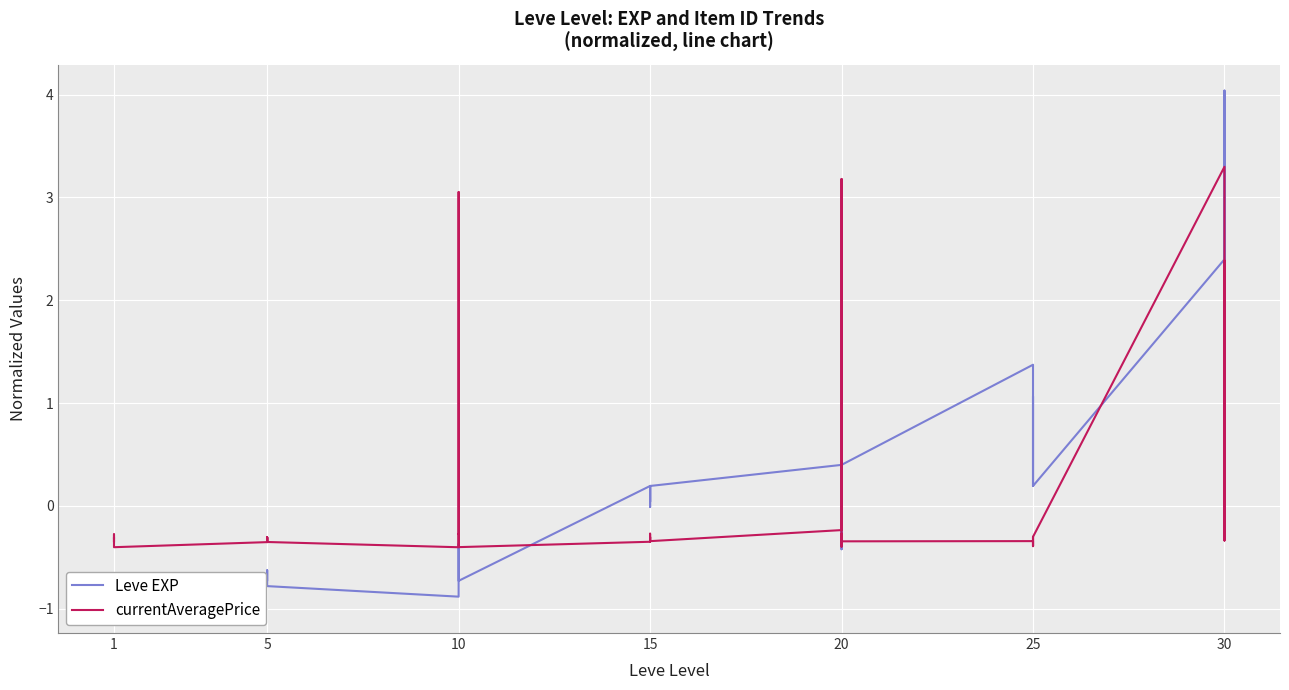

True or false: currentAveragePrice has a value of -0.2 at 5.

False